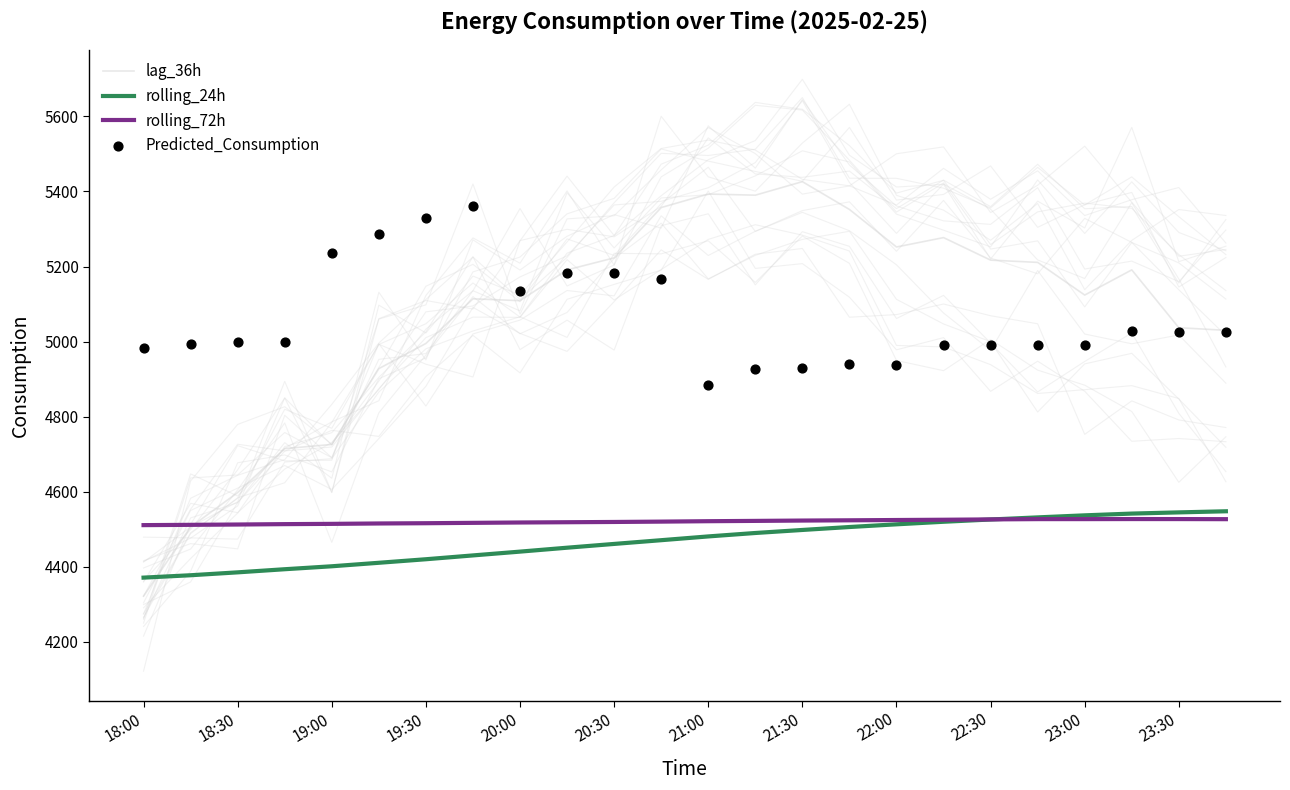

Which series reaches the minimum Y coordinate?

lag_36h